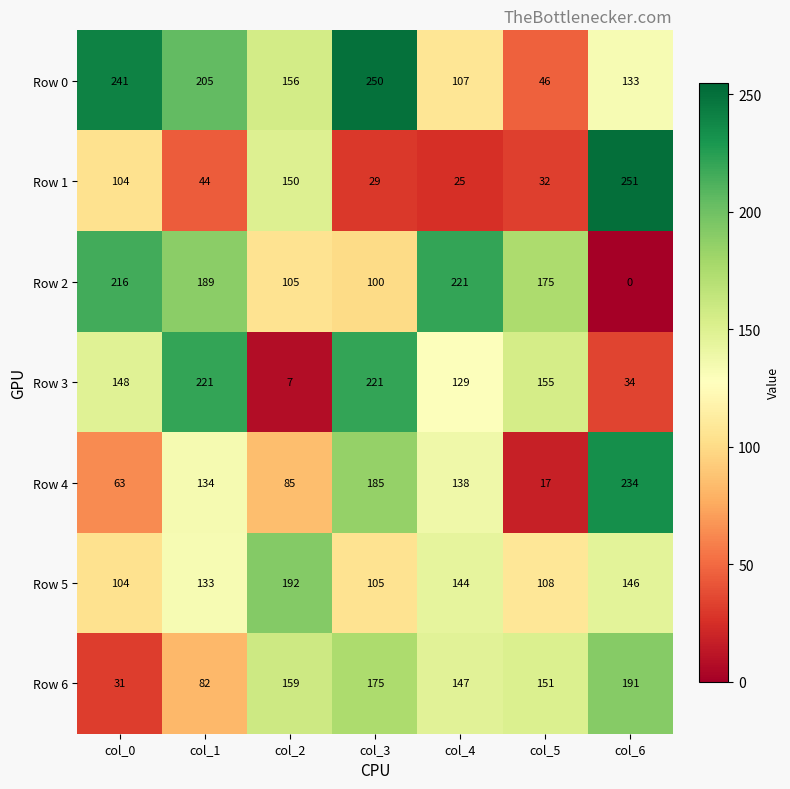

What is the total value across all series at col_0?

907